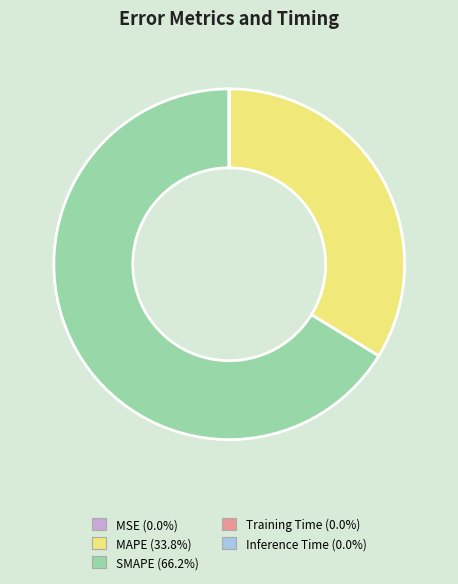

Which category has the biggest portion of the pie?

SMAPE